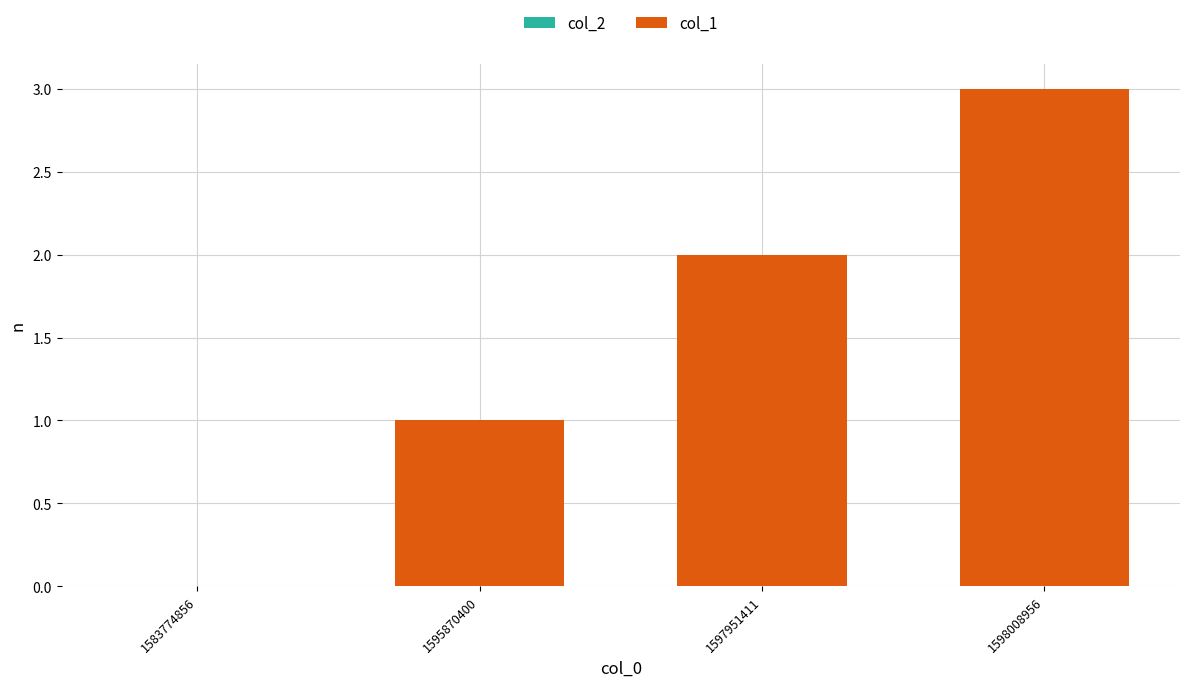

Are the bars grouped side by side (vs. stacked)?

No